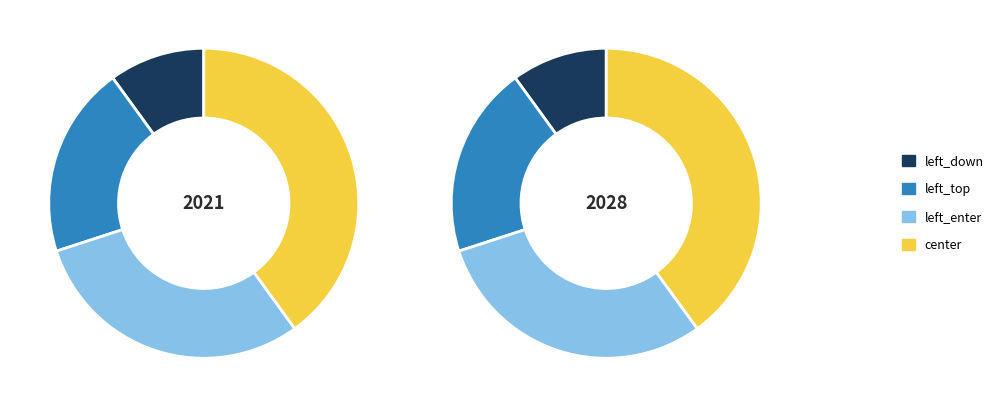

Rank the categories by value from highest to lowest.

center, left_enter, left_top, left_down